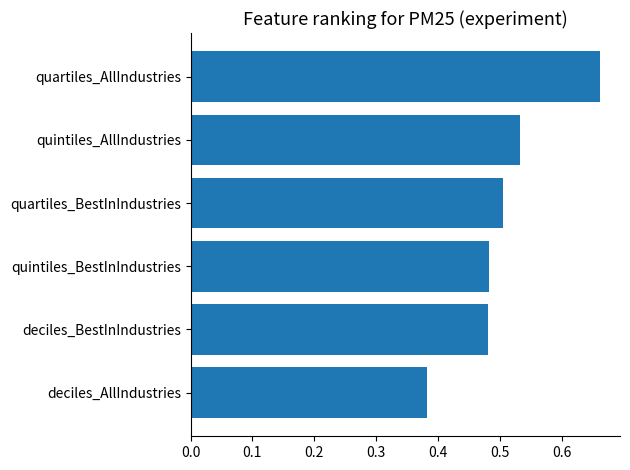

What is the sum of the values at deciles_AllIndustries and quartiles_AllIndustries?

1.0